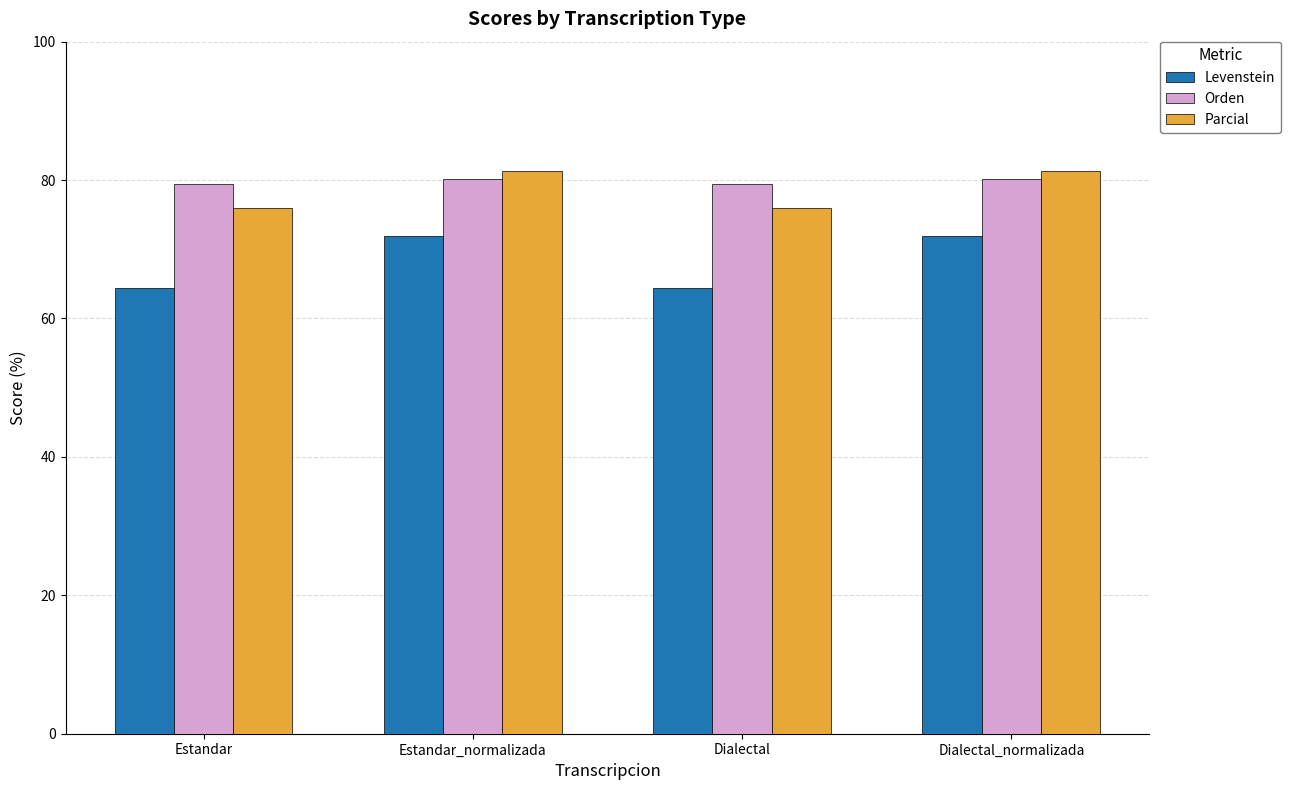

What is the difference between the maximum and minimum values in the Levenstein series?

7.6